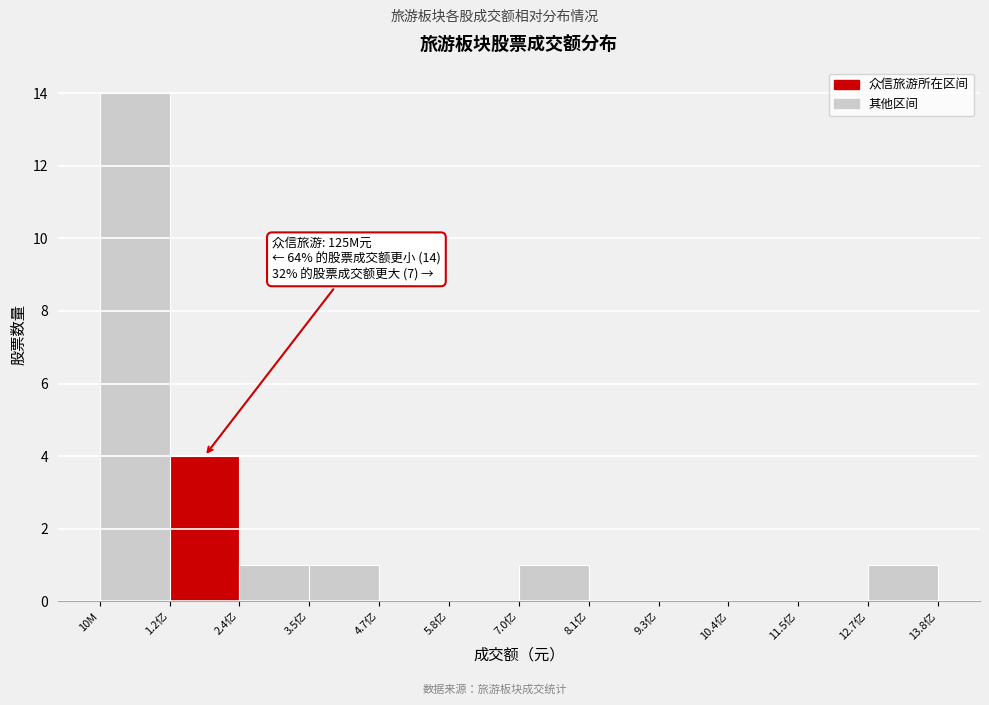

Reading right to left, list all the values displayed in this chart.

12.7亿=1	11.5亿=0	10.4亿=0	9.3亿=0	8.1亿=0	7.0亿=1	5.8亿=0	4.7亿=0	3.5亿=1	2.4亿=1	1.2亿=4	10M=14